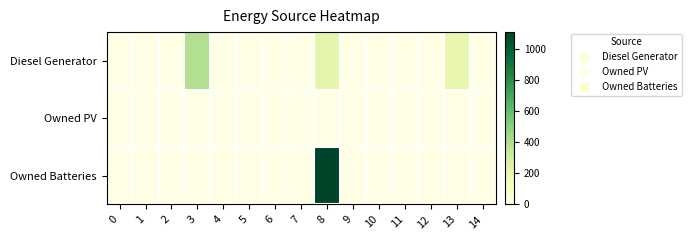

At which category is the sum across all series the highest?

8